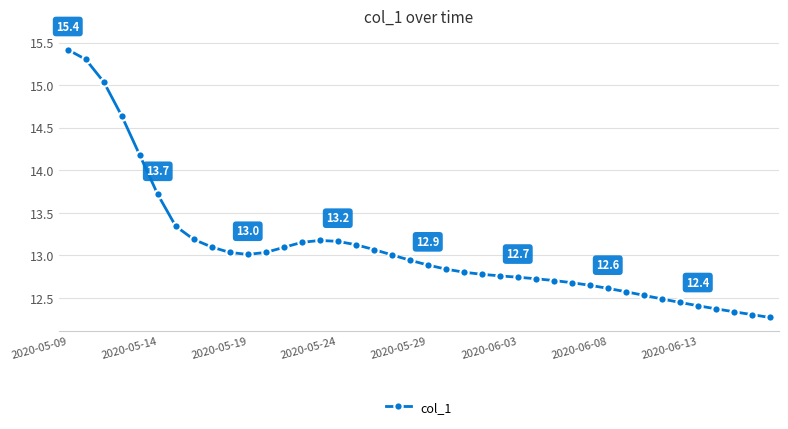

What is the value of the 1st point from the left?

15.4